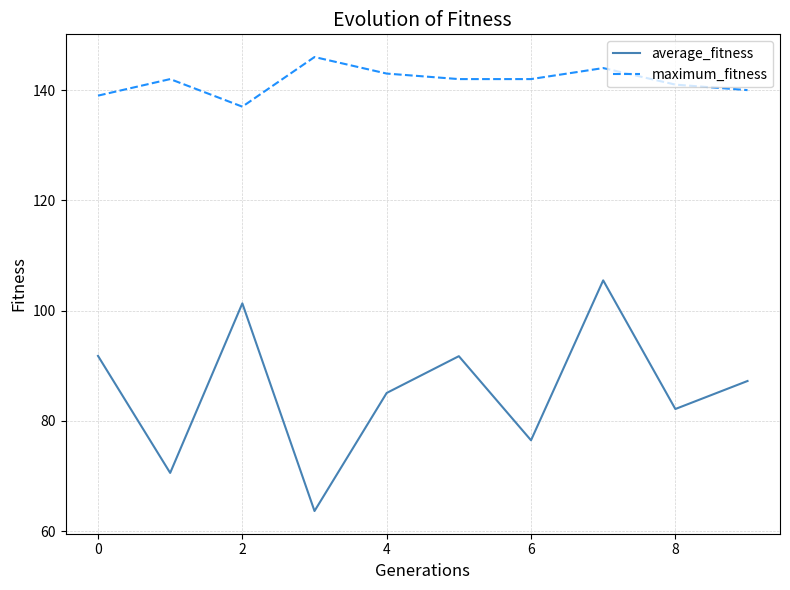

What is the maximum value shown in the chart?

146.0